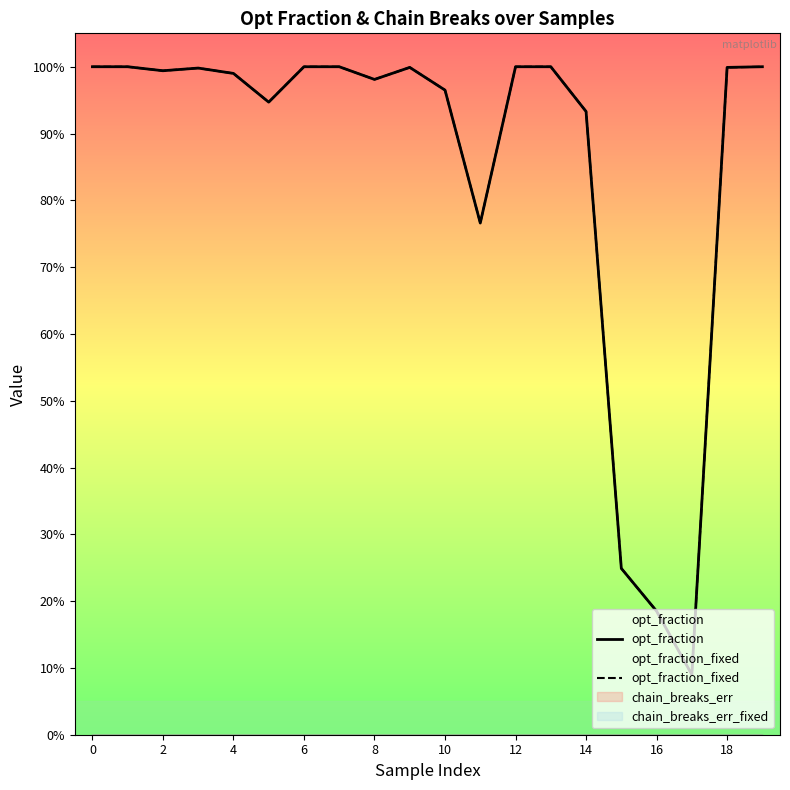

Which series has the largest total across all categories?

opt_fraction